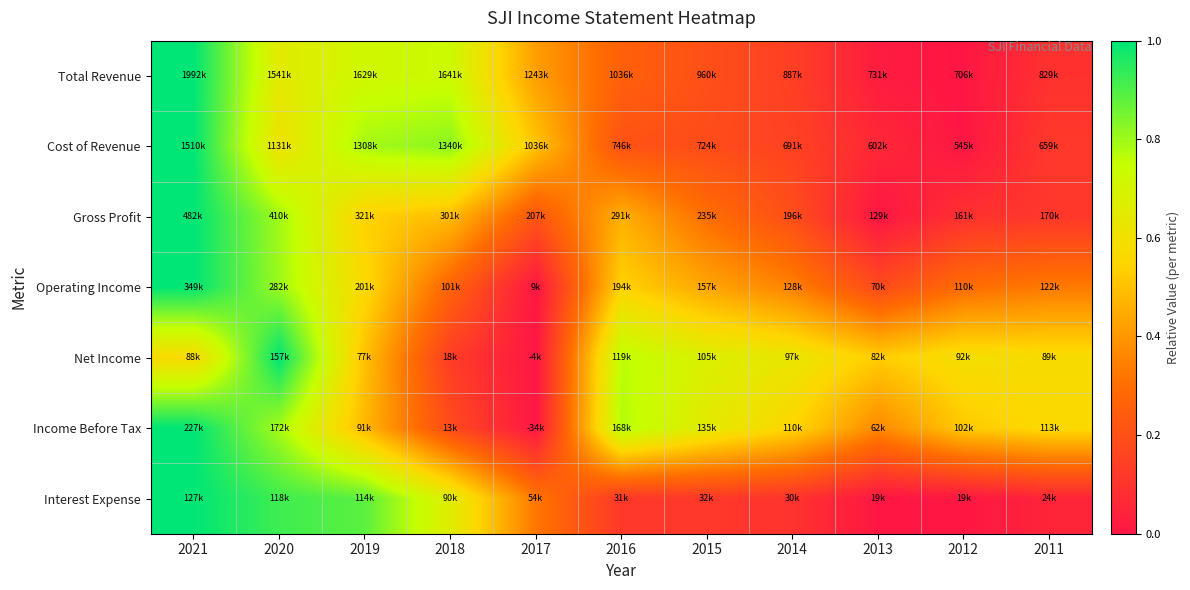

Between 2018 and 2011, which is larger?

2018